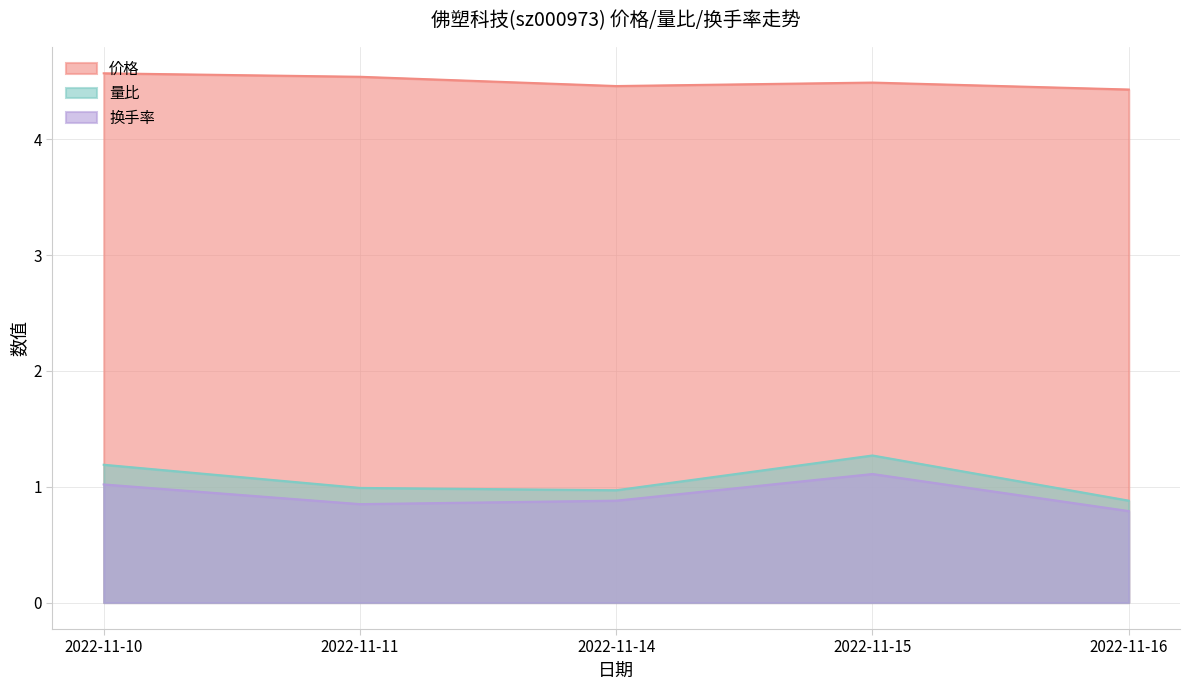

True or false: 换手率 has more than 2 points higher than both neighbors.

False